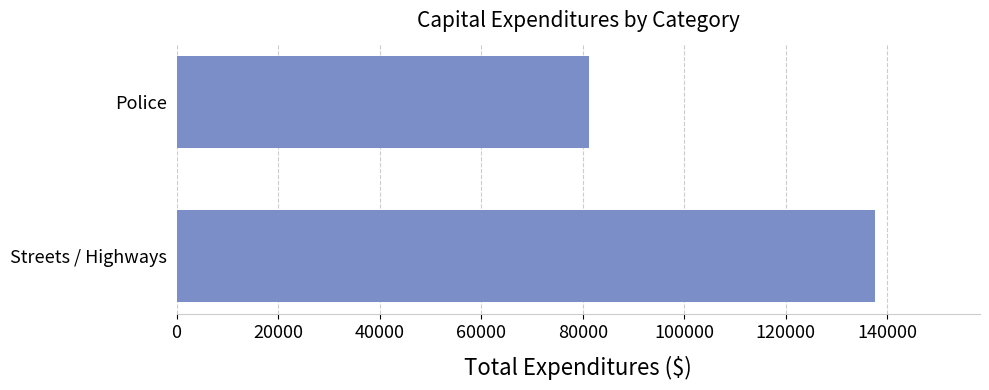

What is the sum of the values at Streets / Highways and Police?

218769